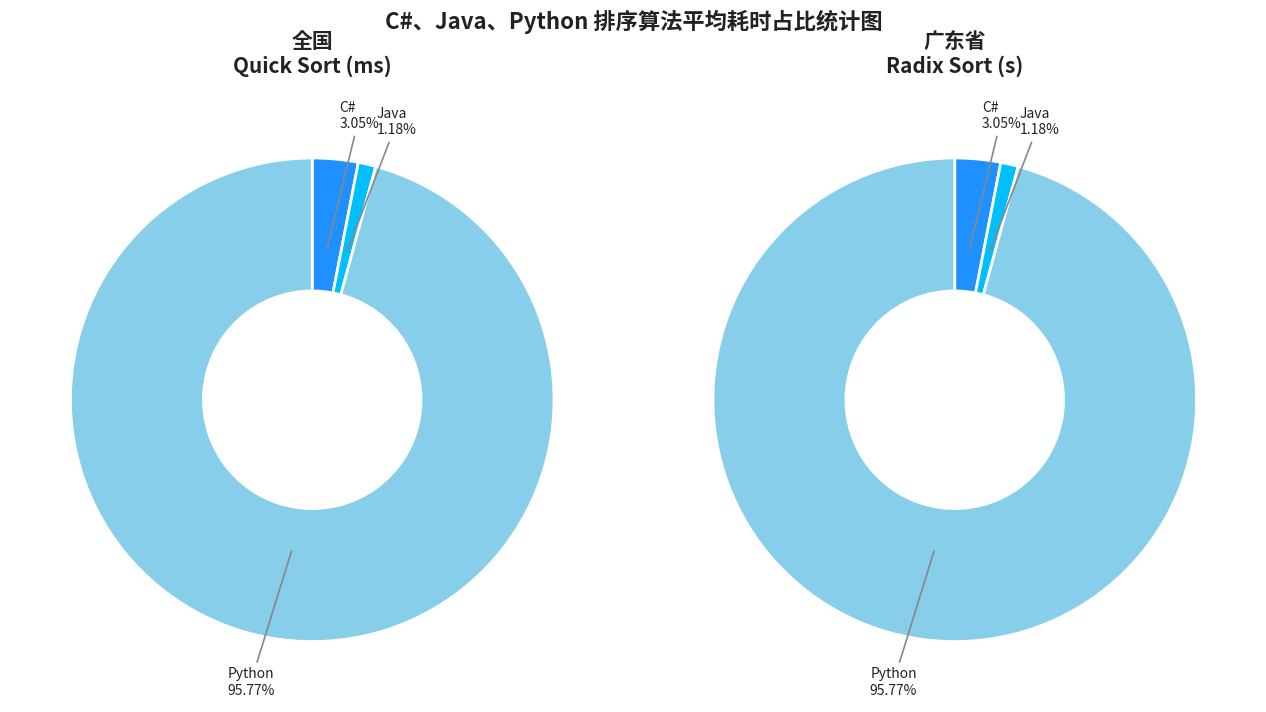

Does any single category account for the majority?

Yes